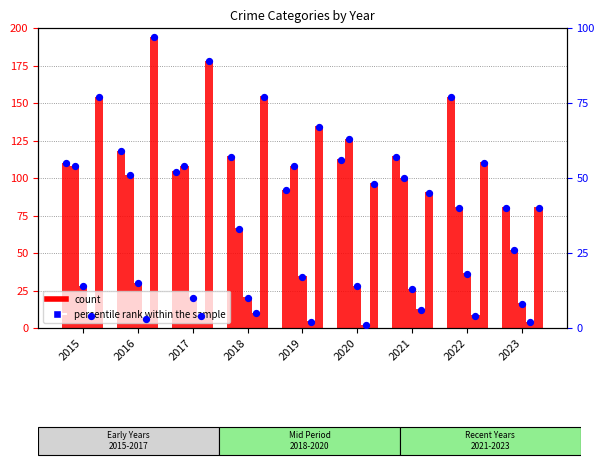

What is the ratio of the value at 2021 to the value at 2019?

1.2